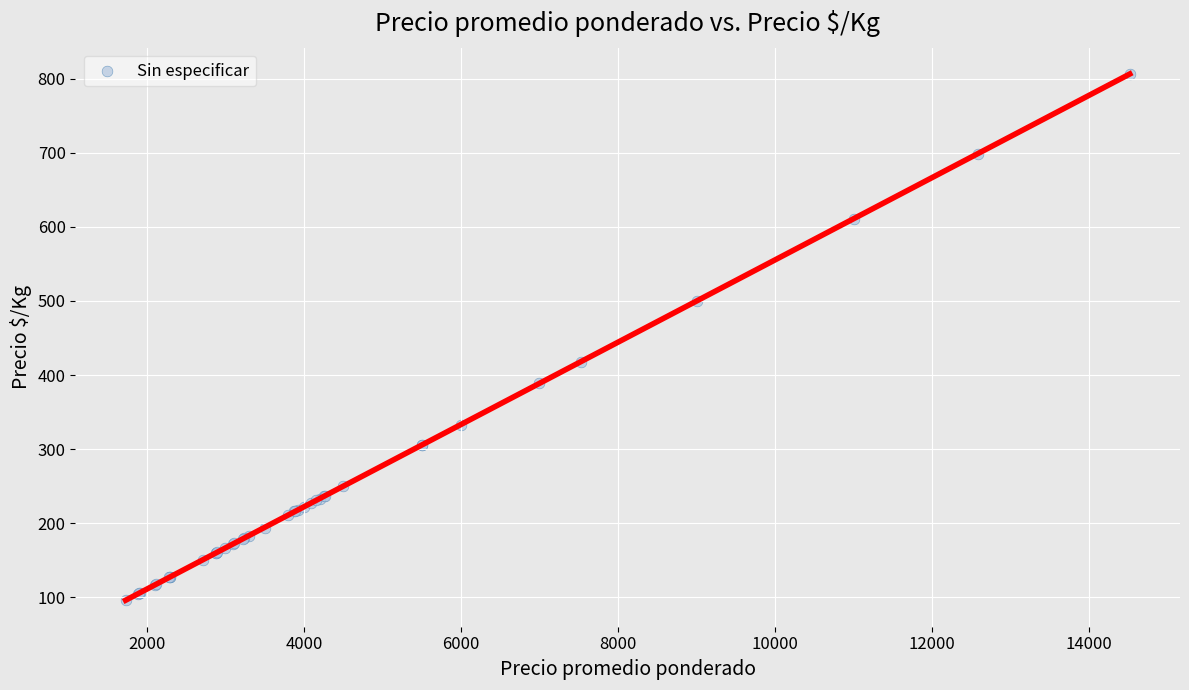

What Y value in the scatter plot is closest to 451?

418